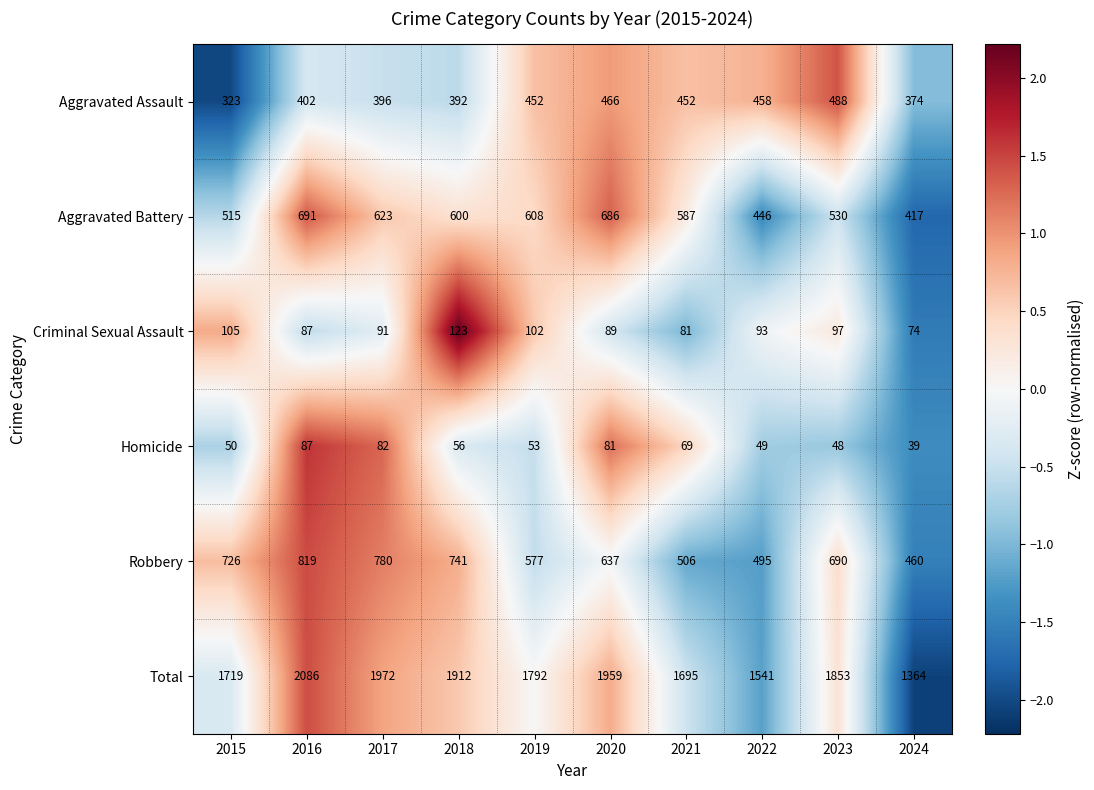

What is the approximate value of Robbery at 2015?

726